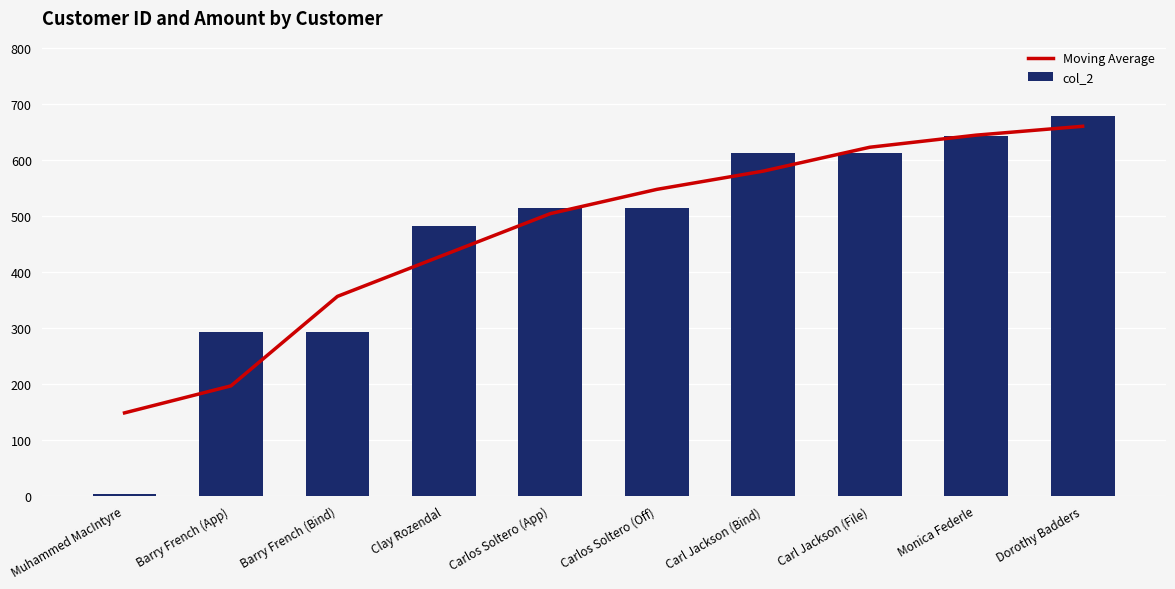

Which series has the largest total across all categories?

Moving Average